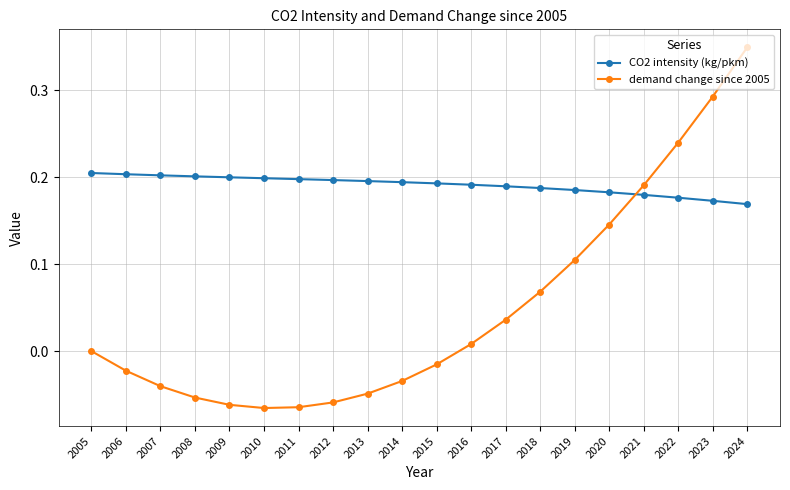

Between 2005 and 2009, which series saw the biggest shift?

demand change since 2005